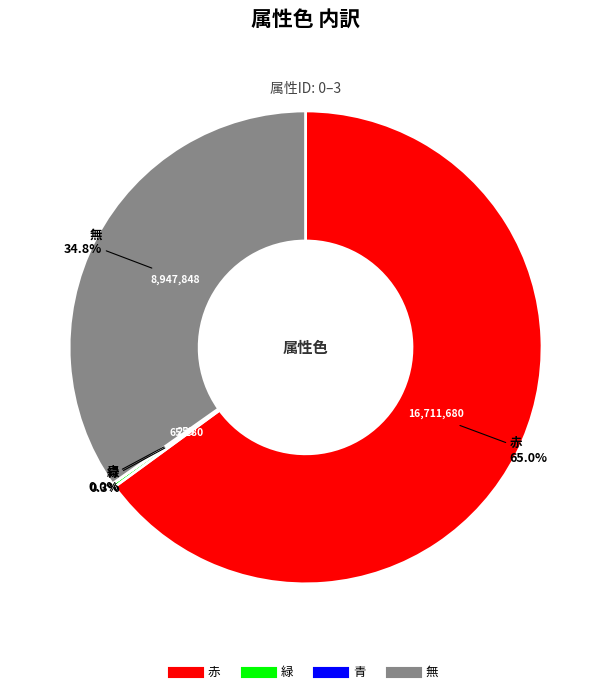

Approximately how many times larger is the value at 赤 compared to 無?

1.9